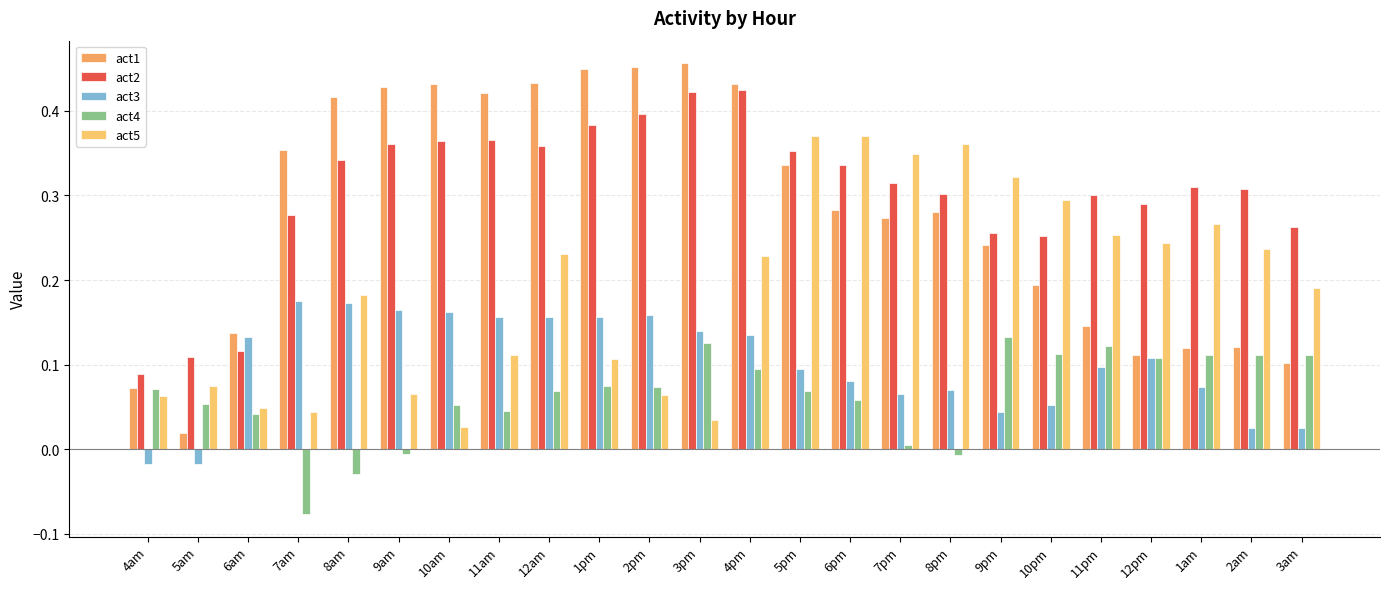

Which series has the largest total across all categories?

act2